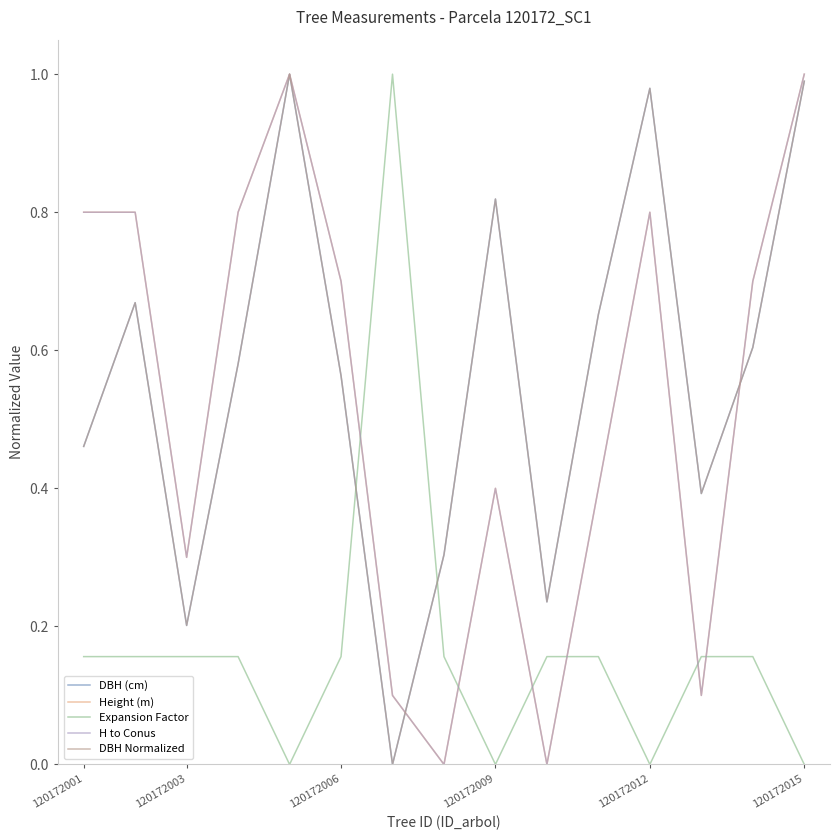

Reading left to right, what are all the values shown in this chart?

DBH (cm): 0.5	0.7	0.2	0.6	1.0	0.6	0.0	0.3	0.8	0.2	0.7	1.0	0.4	0.6	1.0
Height (m): 0.8	0.8	0.3	0.8	1.0	0.7	0.1	0.0	0.4	0.0	0.4	0.8	0.1	0.7	1.0
Expansion Factor: 0.2	0.2	0.2	0.2	0.0	0.2	1.0	0.2	0.0	0.2	0.2	0.0	0.2	0.2	0.0
H to Conus: 0.8	0.8	0.3	0.8	1.0	0.7	0.1	0.0	0.4	0.0	0.4	0.8	0.1	0.7	1.0
DBH Normalized: 0.5	0.7	0.2	0.6	1.0	0.6	0.0	0.3	0.8	0.2	0.7	1.0	0.4	0.6	1.0